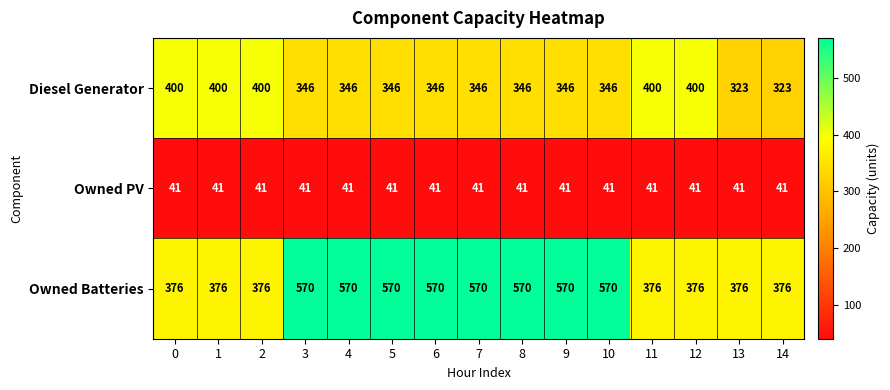

Is it true that Owned Batteries equals 570 at 10?

True